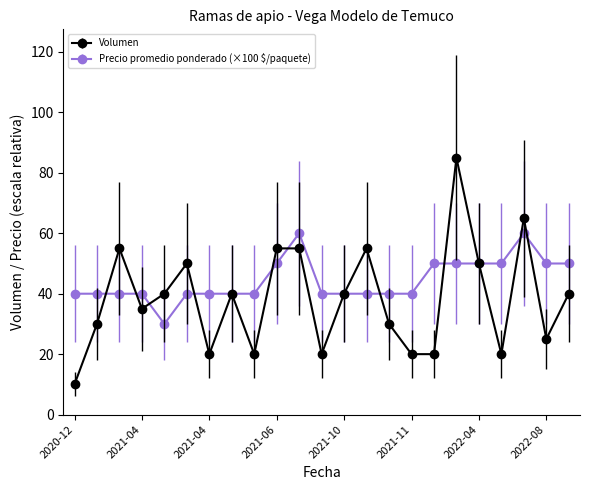

What are all the series names shown in the legend?

Volumen, Precio promedio ponderado (×100 $/paquete)